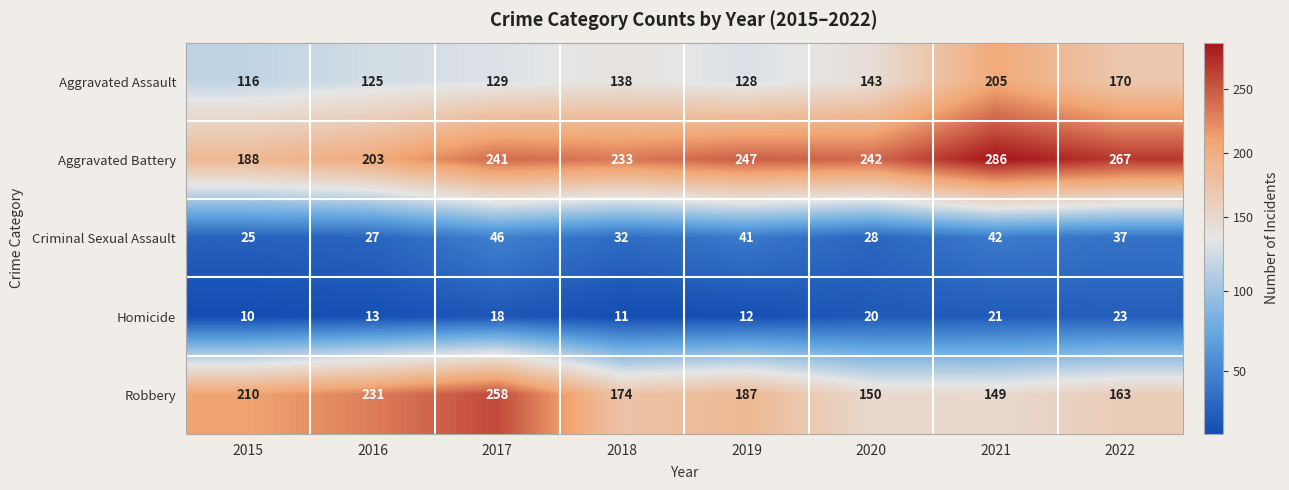

Which series has the largest total across all categories?

Aggravated Battery